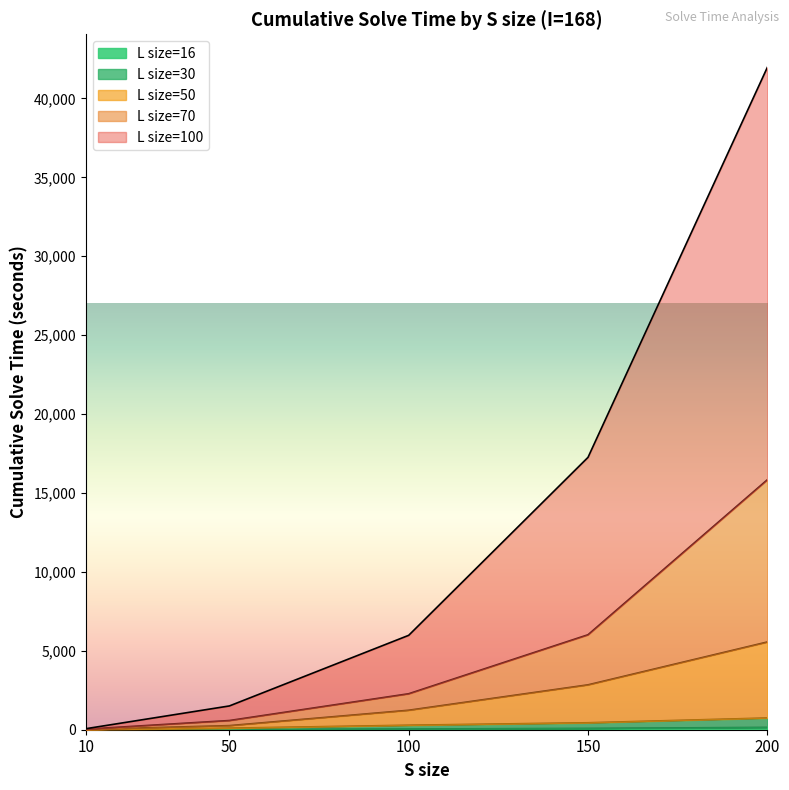

At which category is the sum across all series the highest?

200